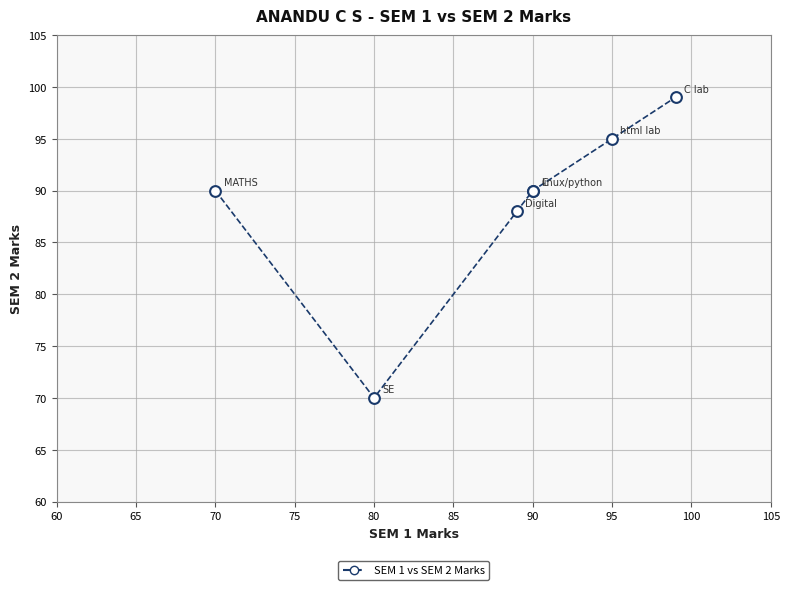

What Y value in the scatter plot is closest to 84?

88